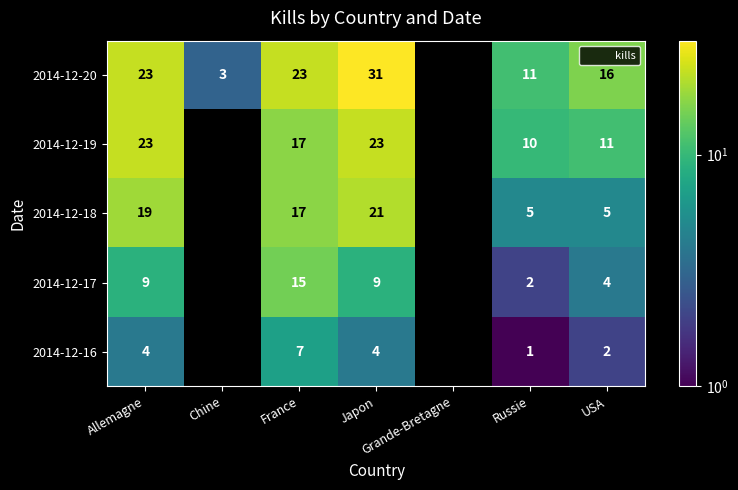

What is the greatest value displayed?

31